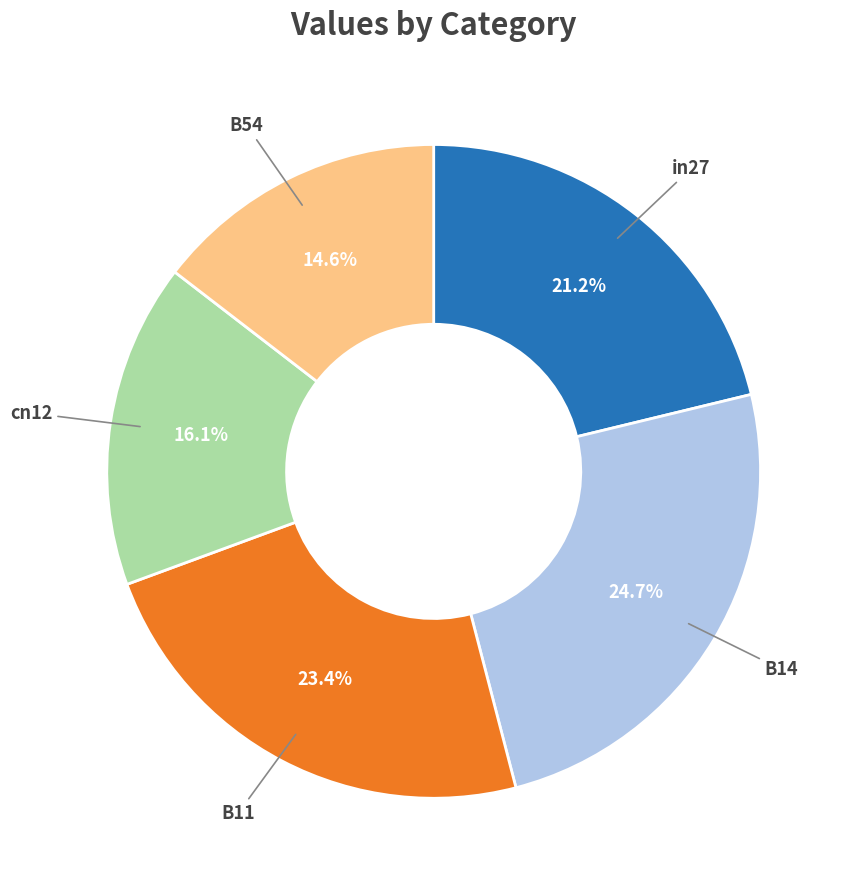

Count the number of slices in the pie.

5